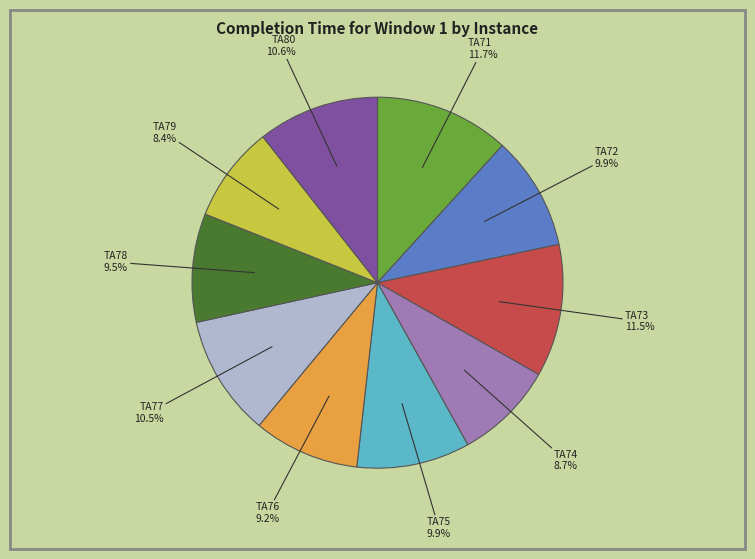

How many segments does this pie chart have?

10